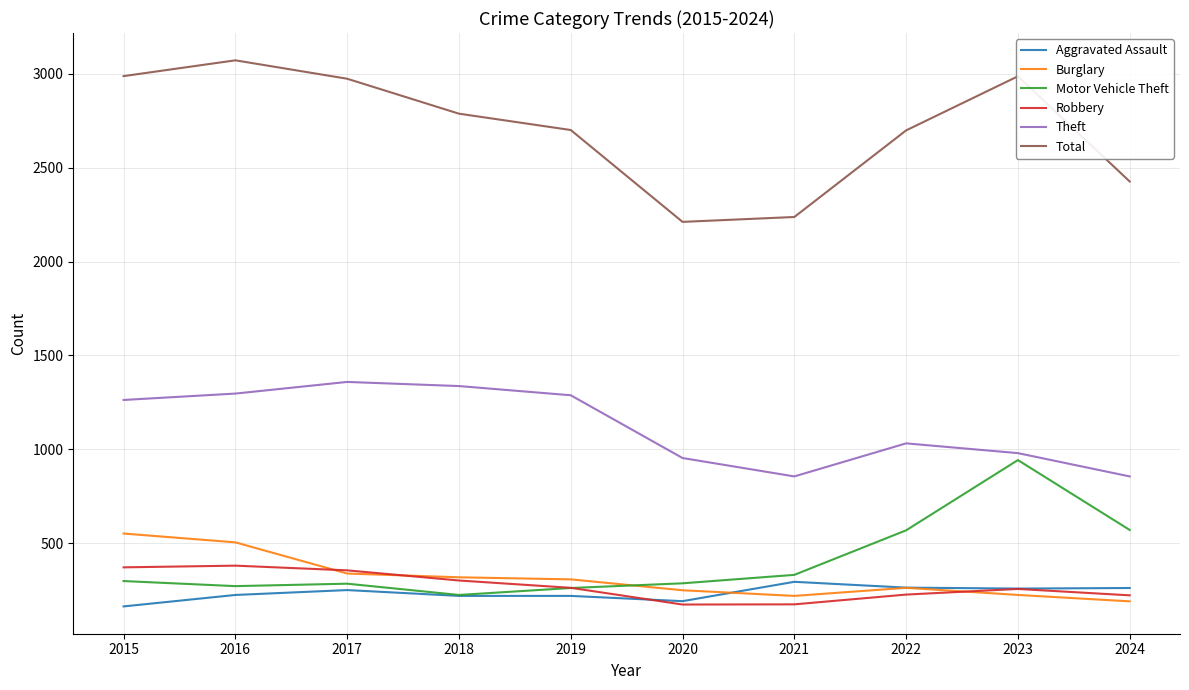

Which series changed the most between 2015 and 2020?

Total